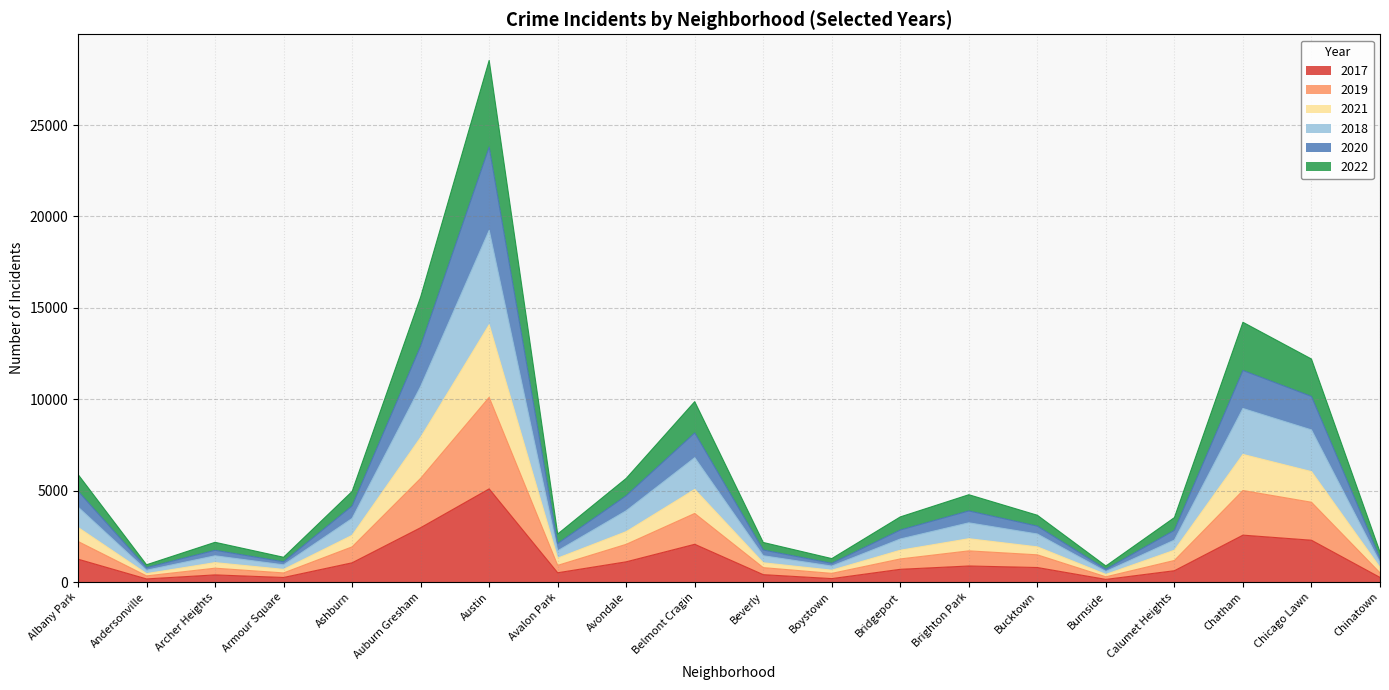

What position from the left is Albany Park?

1